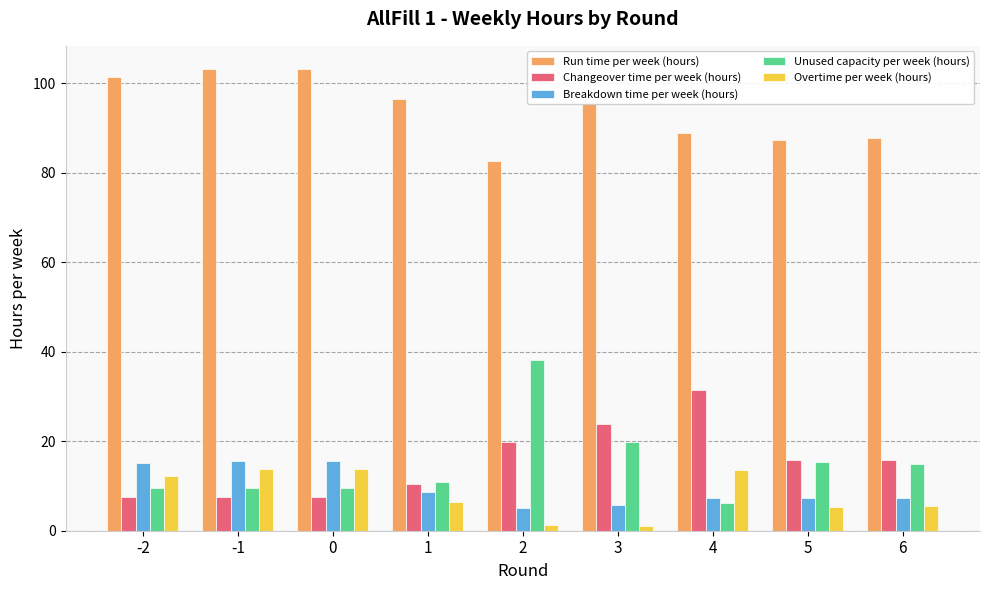

What is the minimum value for Breakdown time per week (hours)?

5.1